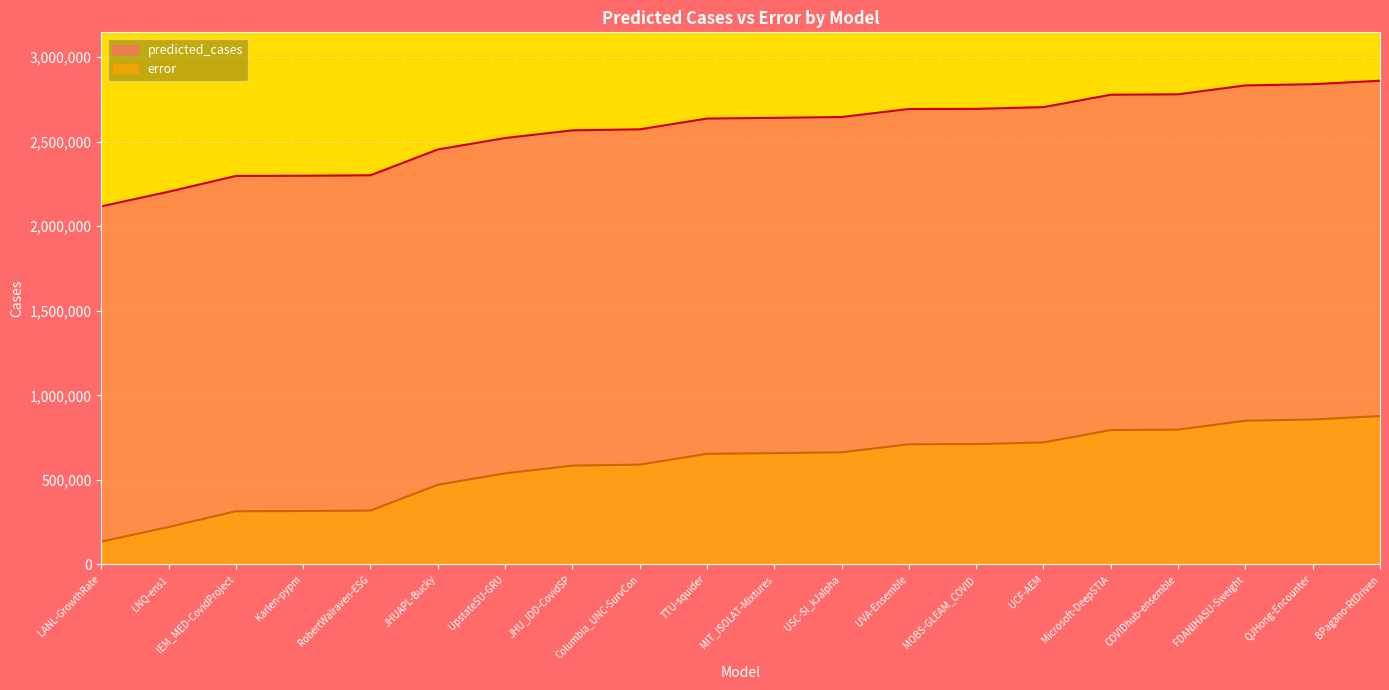

How many data points in predicted_cases are less than 2640331?

10